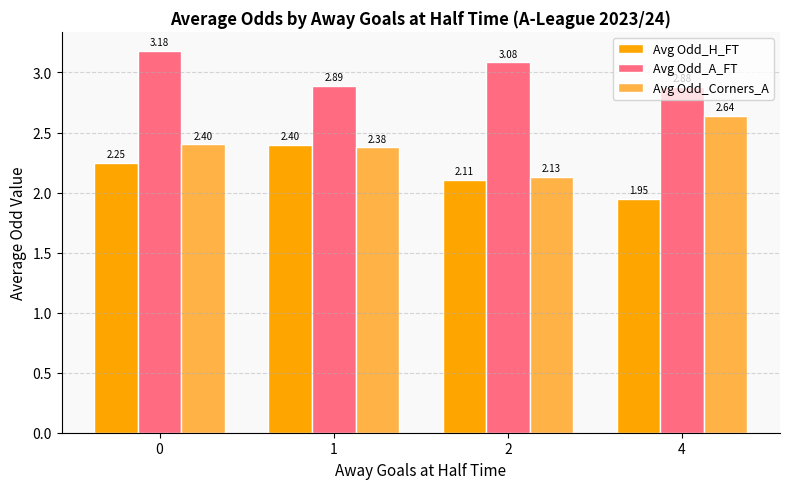

How many values in the Avg Odd_H_FT series are below 2?

1